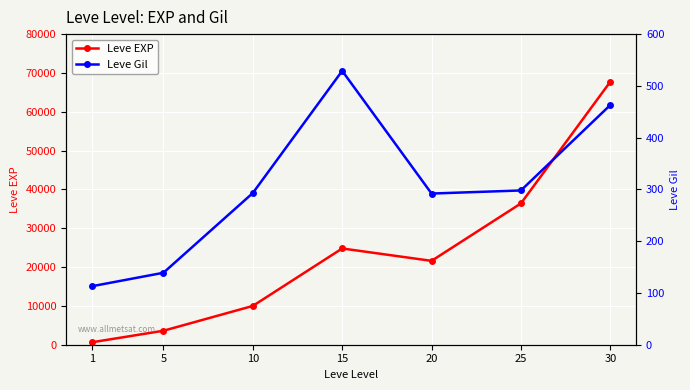

Is this an area chart (filled region under the line)?

No